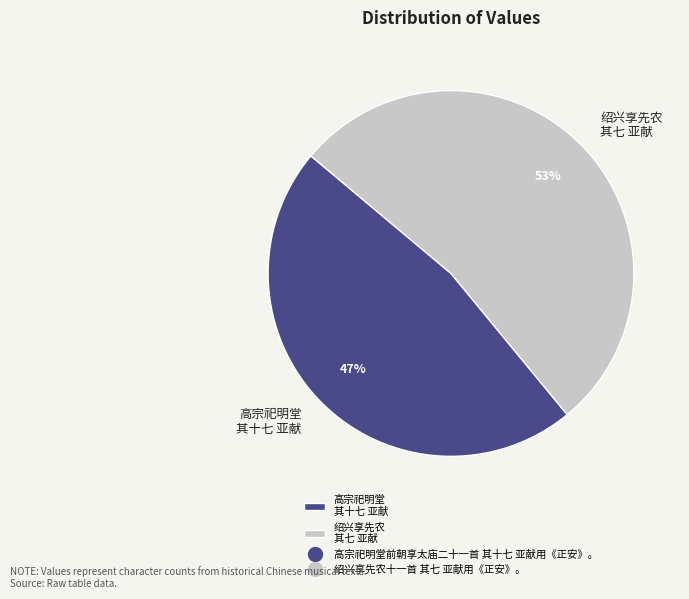

Combined, do 高宗祀明堂 其十七 亚献 and 绍兴享先农 其七 亚献 account for over 50%?

Yes